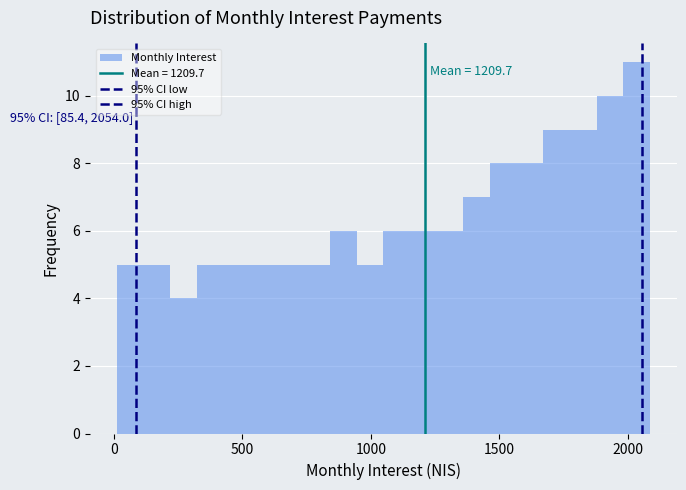

Read against the x-axis, roughly where is the centre of the tallest bar?

2050